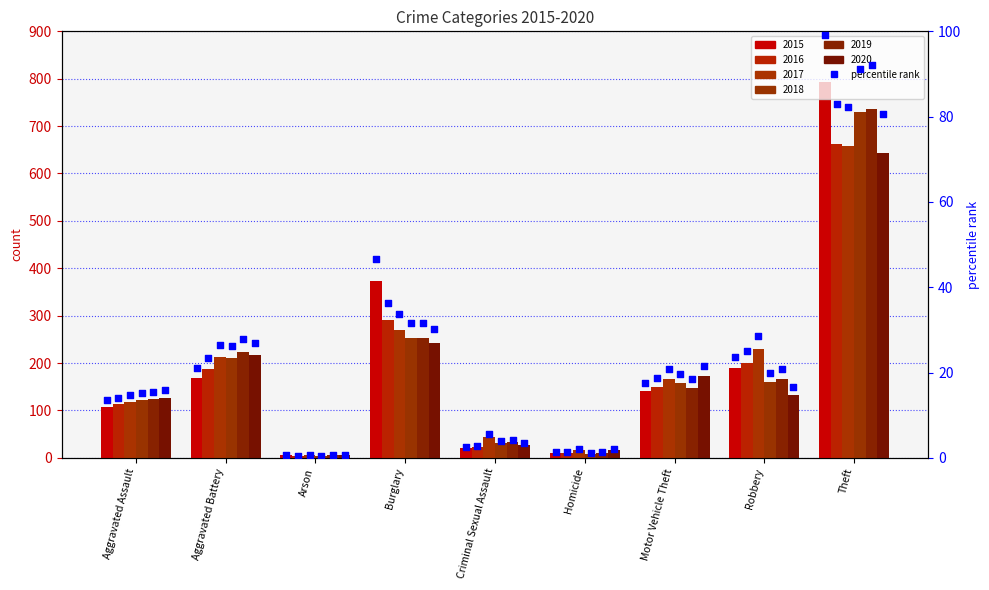

Between Homicide and Arson, which is larger?

Homicide